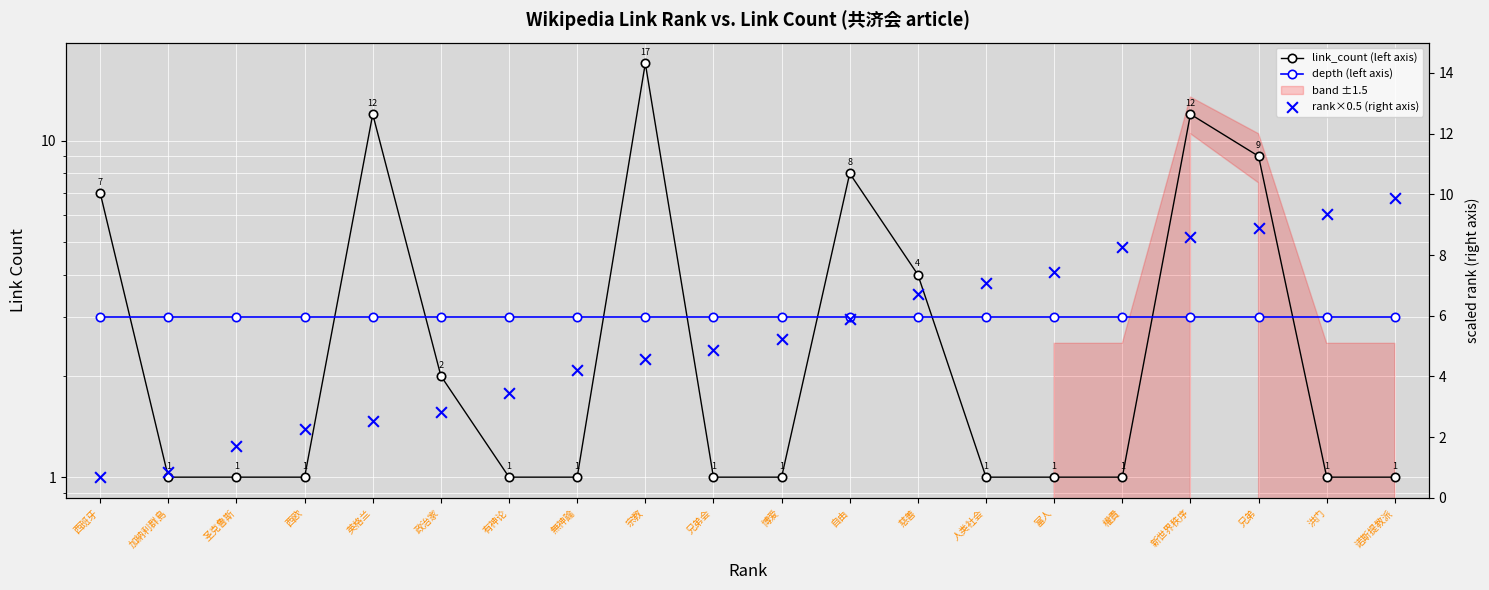

Which series reaches the maximum Y coordinate?

link_count (left axis)